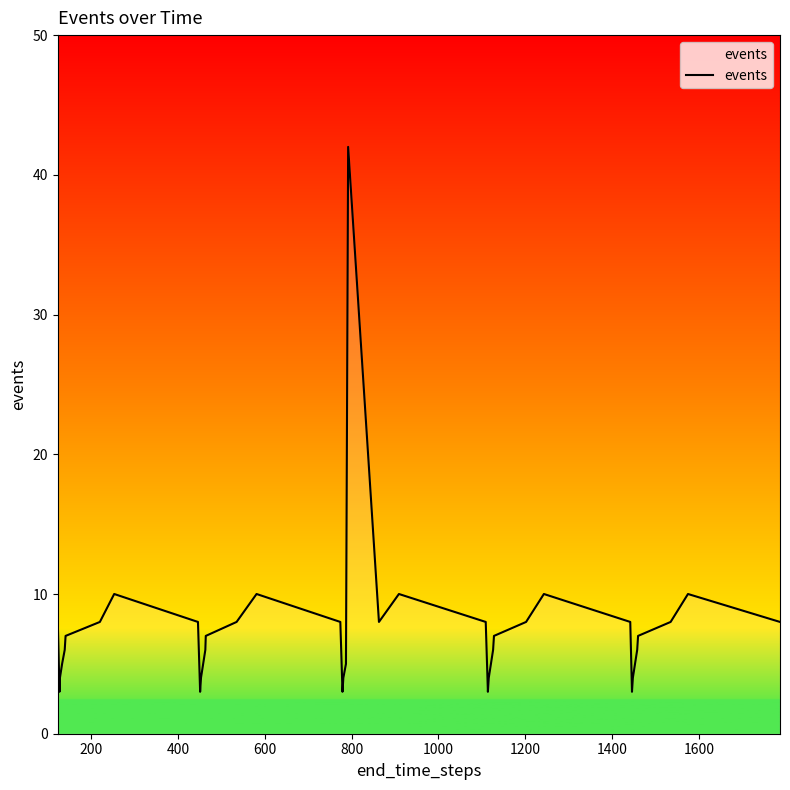

What is the greatest value displayed?

42